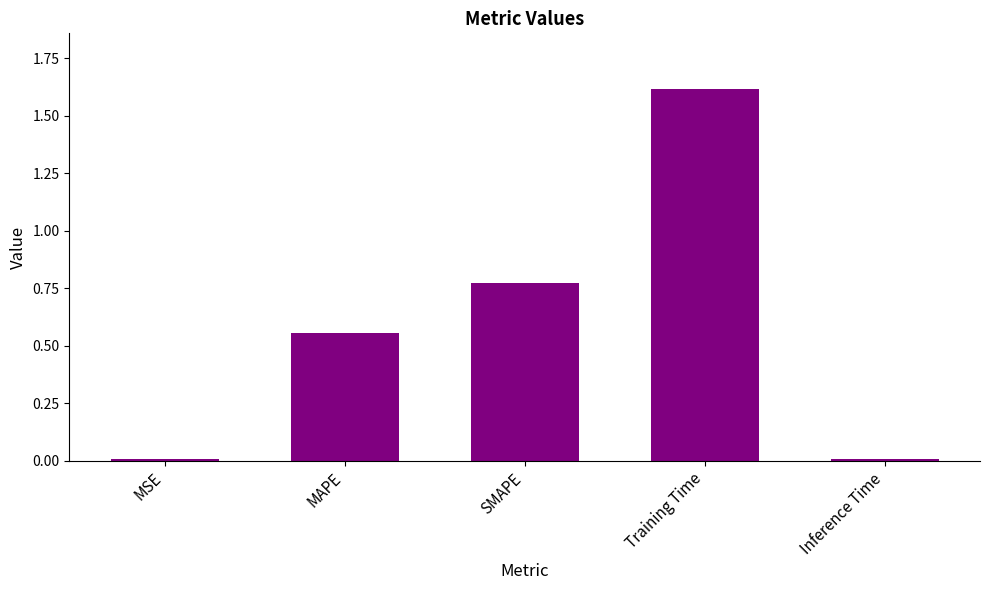

The chart shows a value of 0.2 at SMAPE. True or false?

False